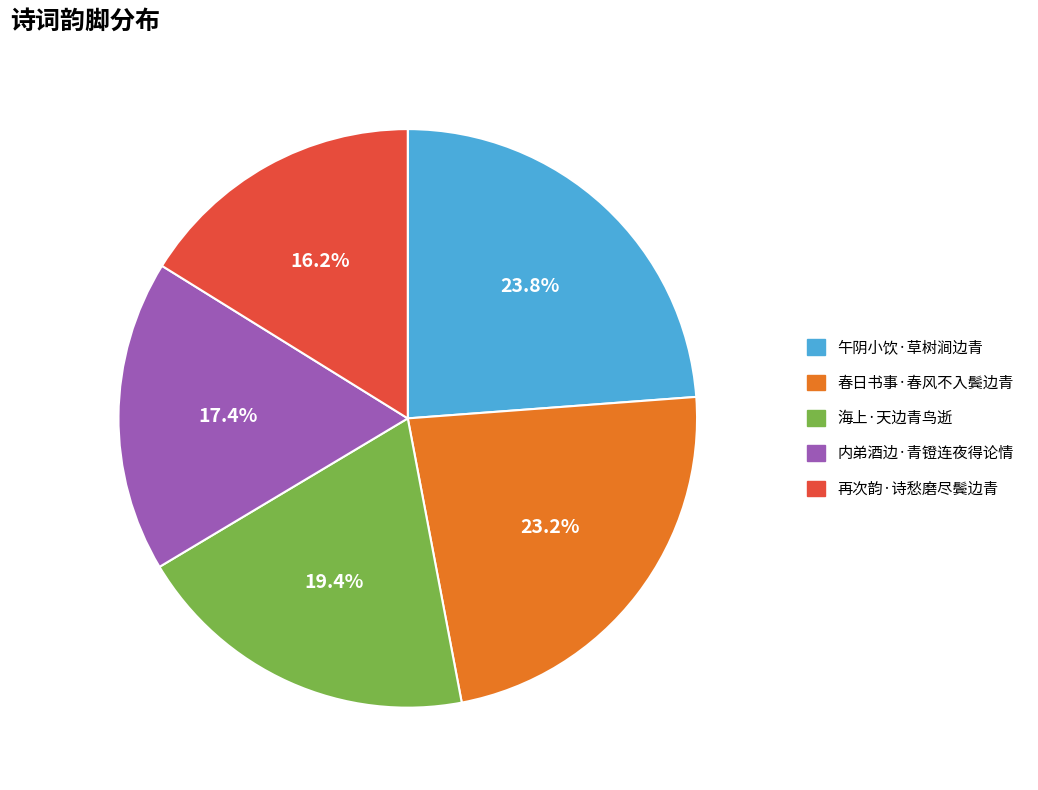

Does any single category account for the majority?

No